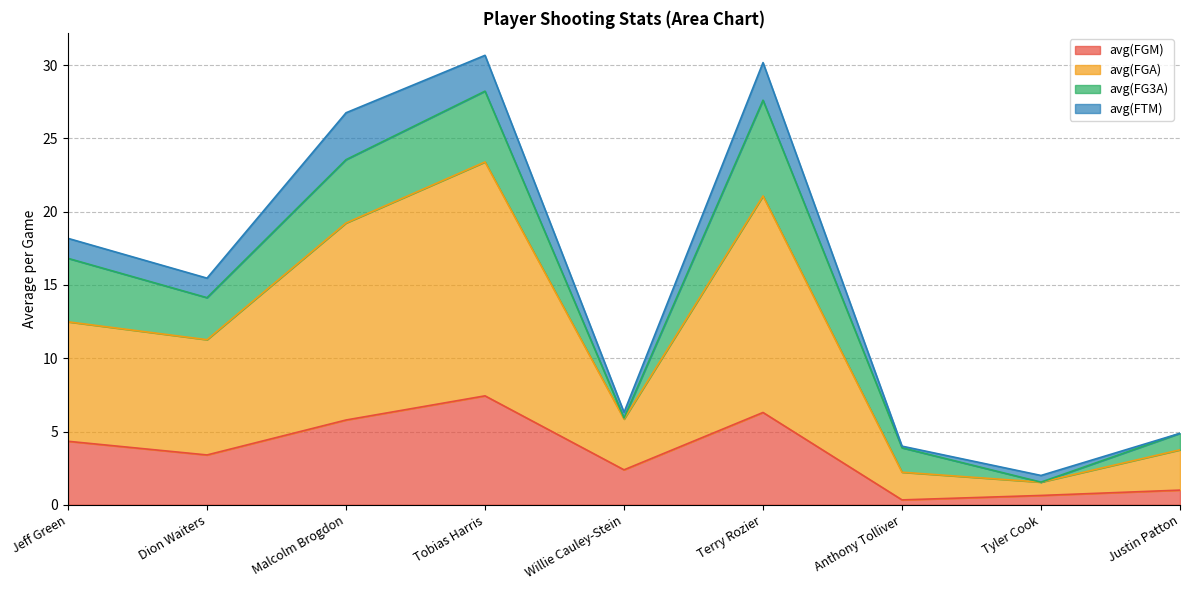

At which category does avg(FGA) reach its first local peak?

Tobias Harris